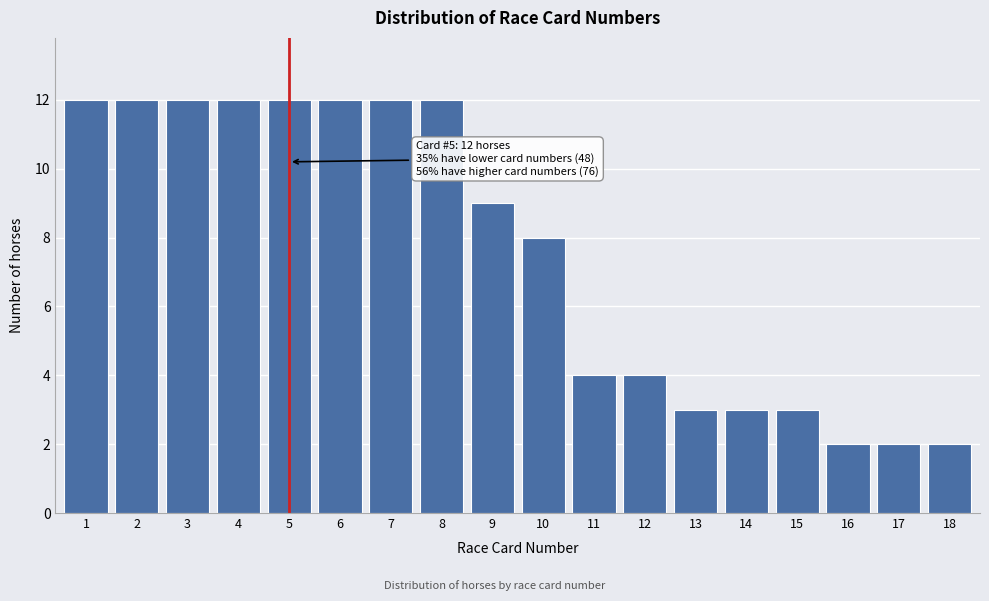

Reading left to right, list all the values displayed in this chart.

12	12	12	12	12	12	12	12	9	8	4	4	3	3	3	2	2	2